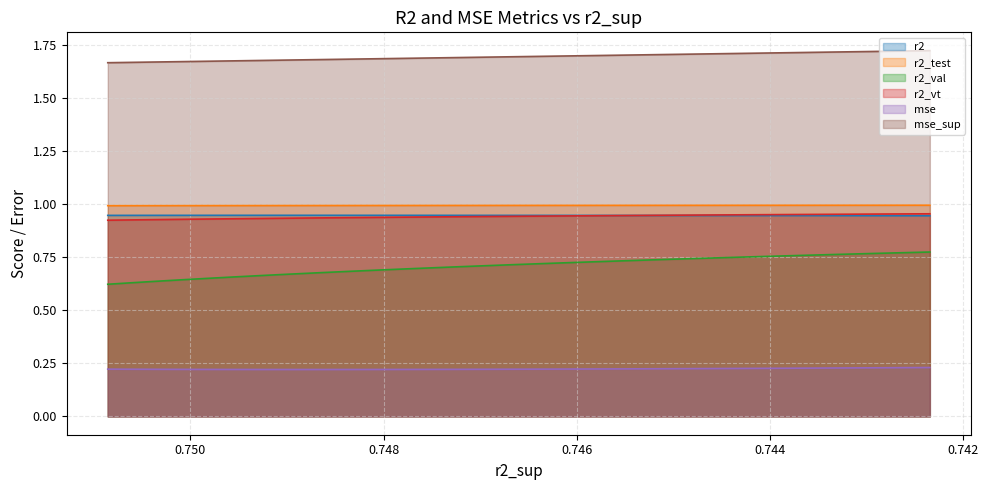

Is it true that r2_vt equals 0.3 at model_7_8_5?

False